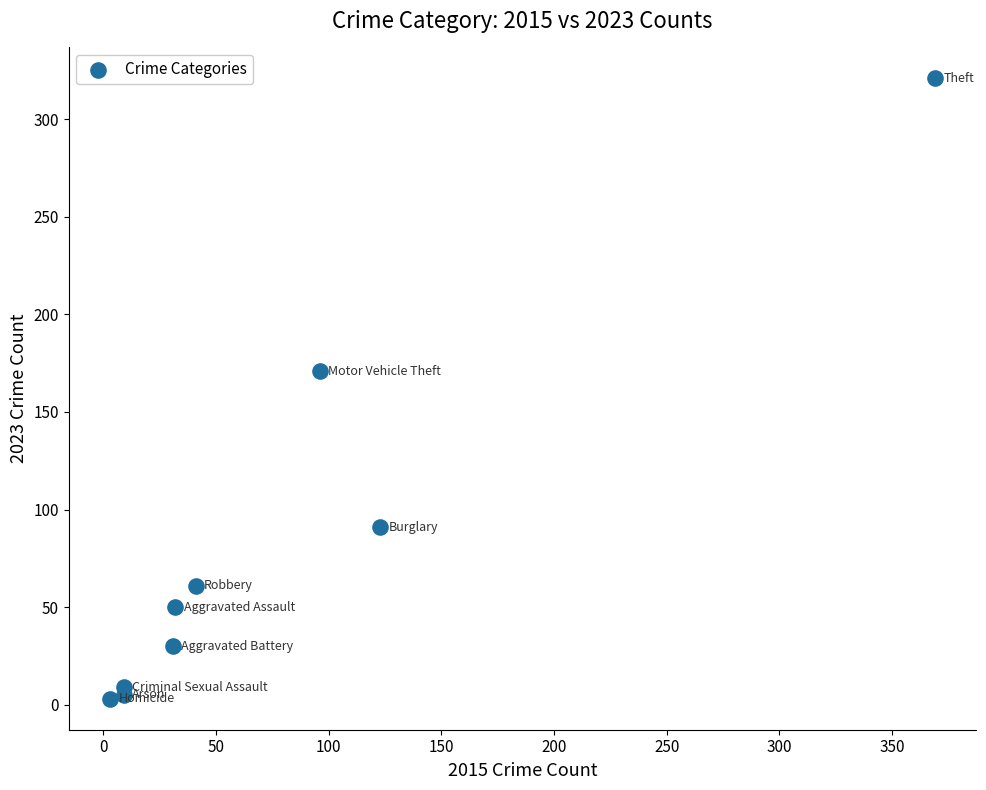

What Y value in the scatter plot is closest to 162?

171